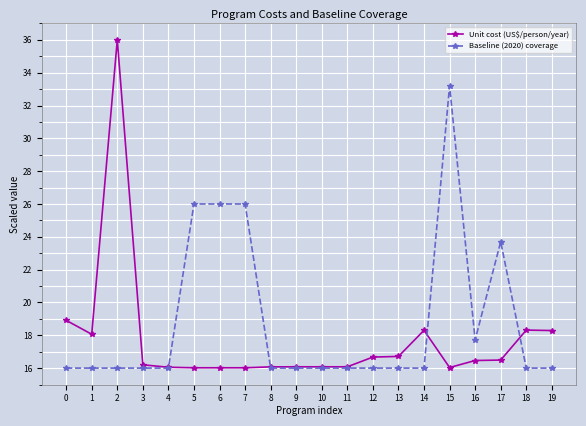

After their last crossing, which series has the higher values: Unit cost (US$/person/year) or Baseline (2020) coverage?

Unit cost (US$/person/year)